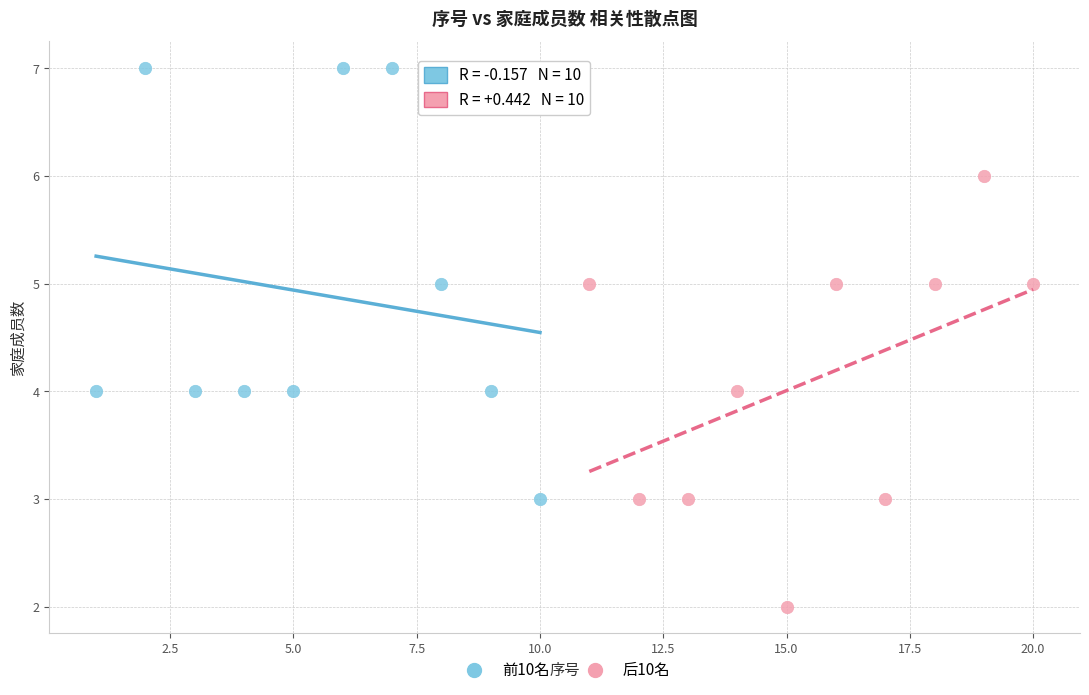

What are all the series names shown in the legend?

前10名, 后10名